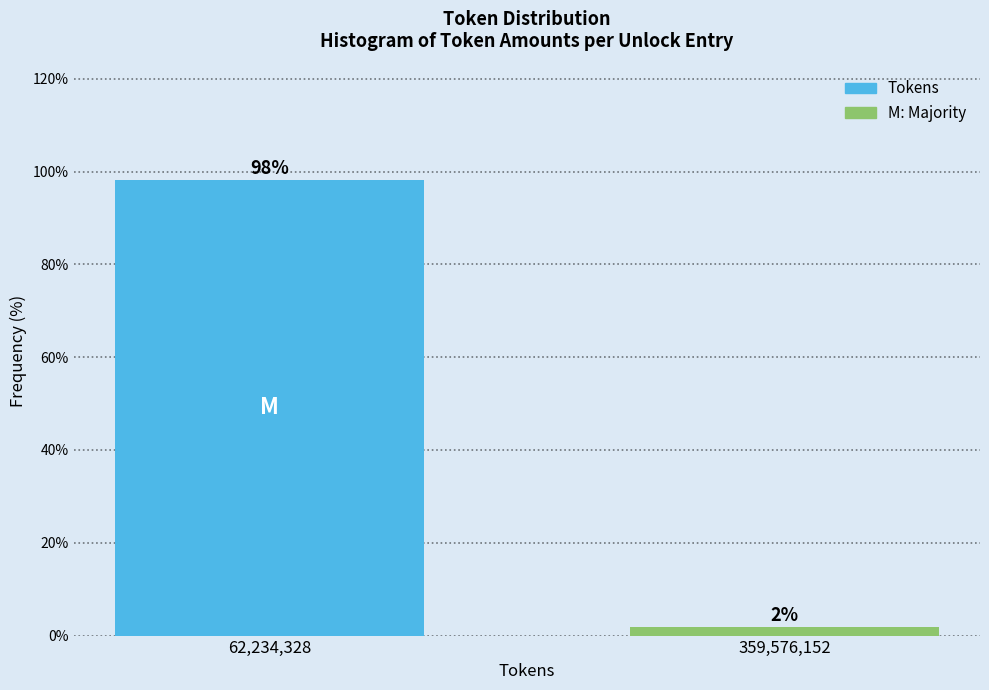

What is the label of the 1st bar from the right?

359,576,152